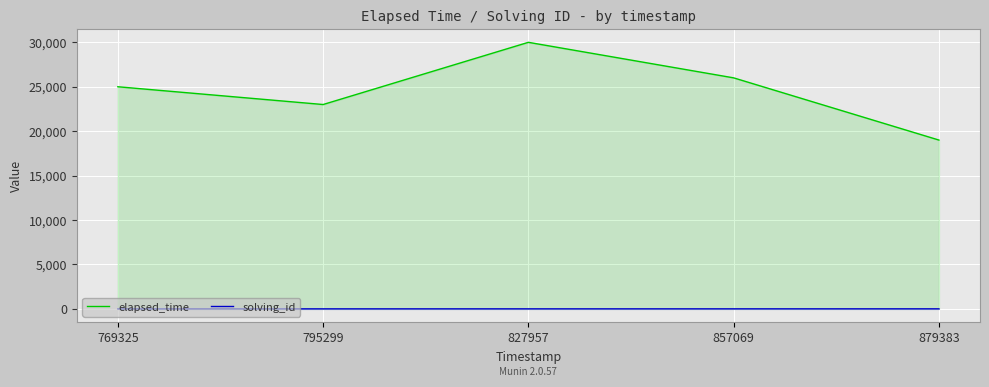

What is the sum of the elapsed_time values at 795299 and 769325?

48000